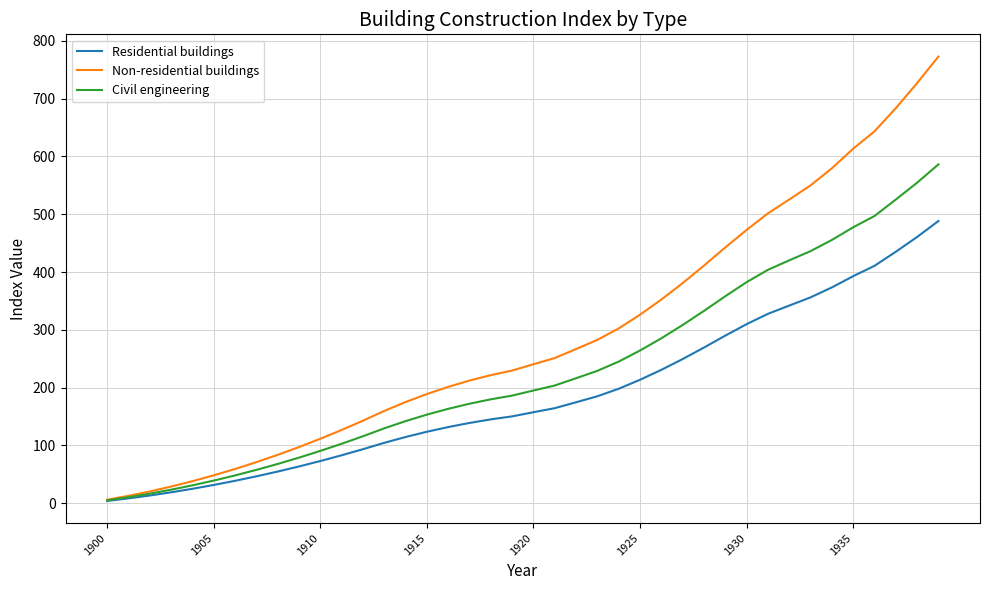

Which series has the largest range (max minus min)?

Non-residential buildings